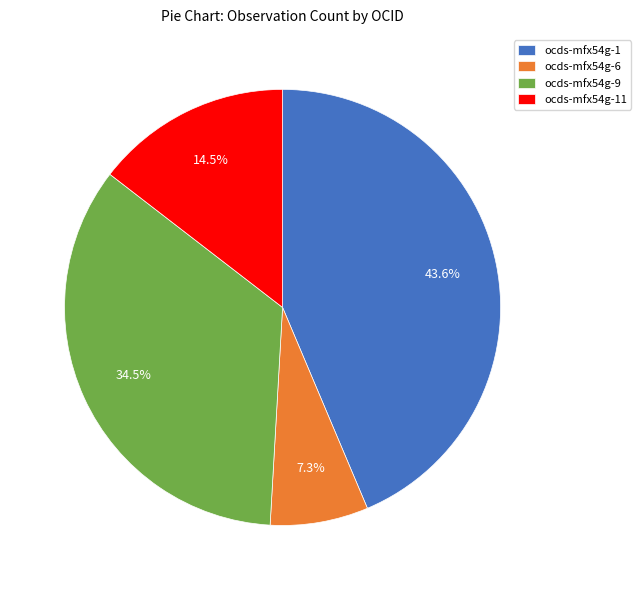

Which category has the biggest portion of the pie?

ocds-mfx54g-1